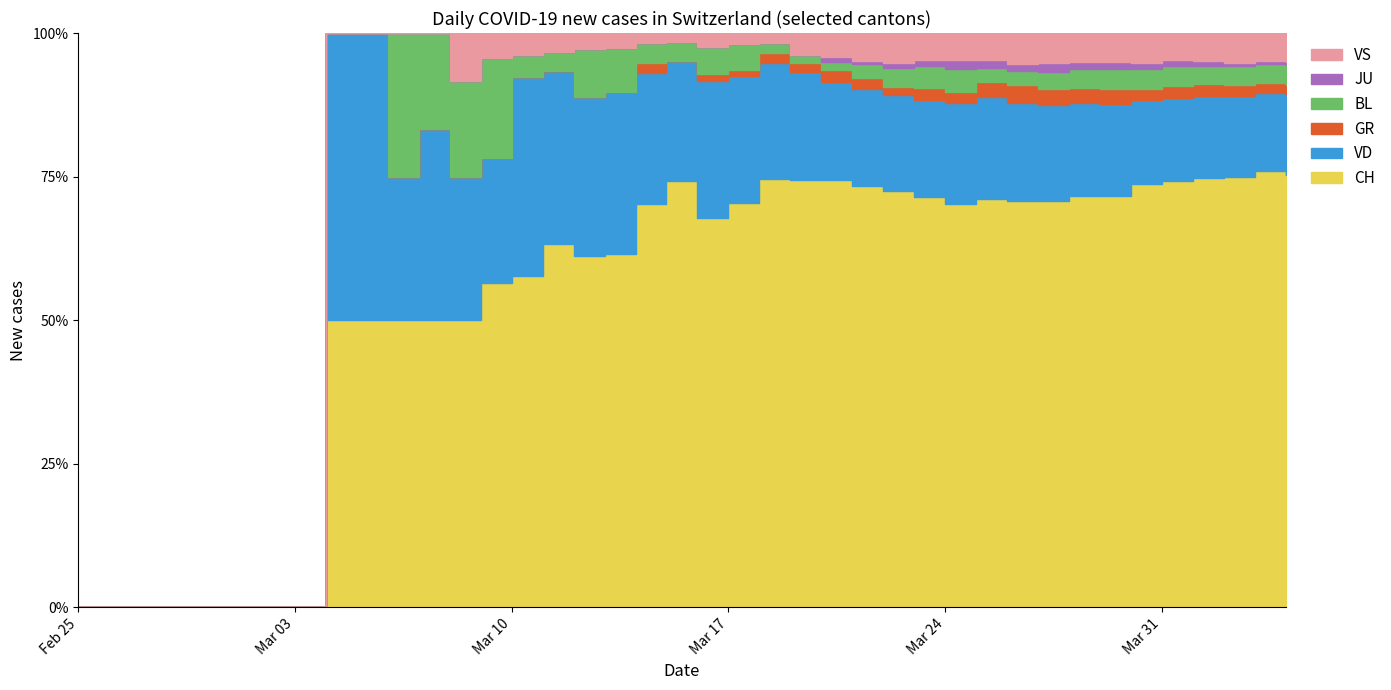

The value of VS at 2020-03-25 is 10. True or false?

False